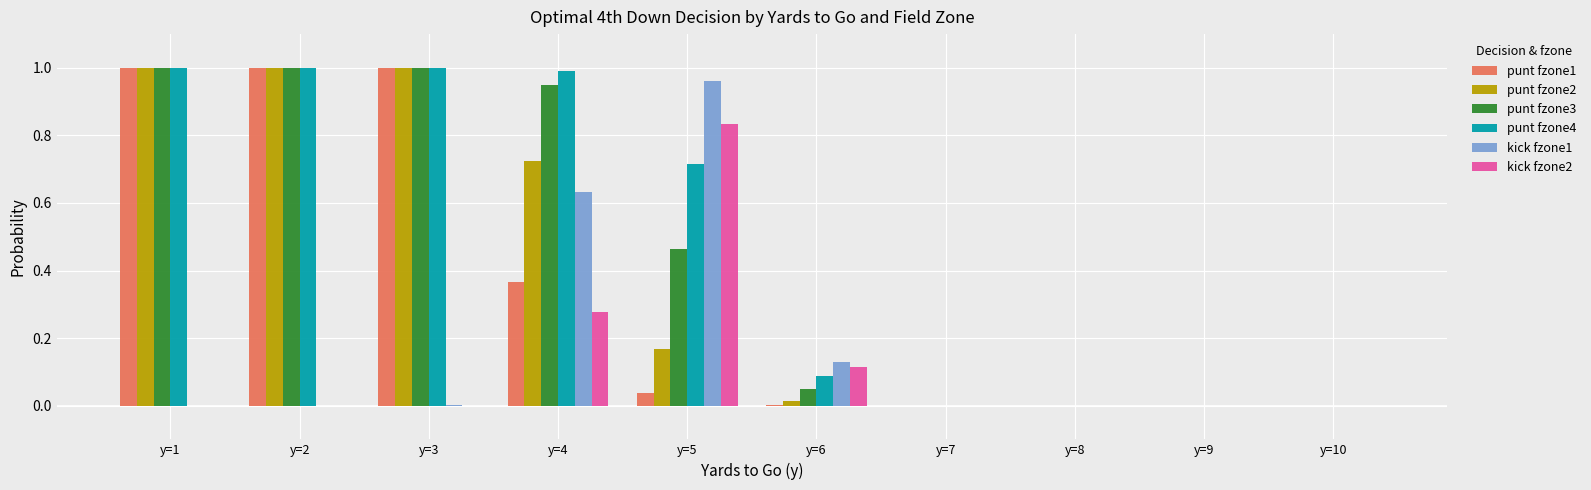

Is the value of kick fzone2 at y=1 greater than the value of punt fzone3 at y=4?

No